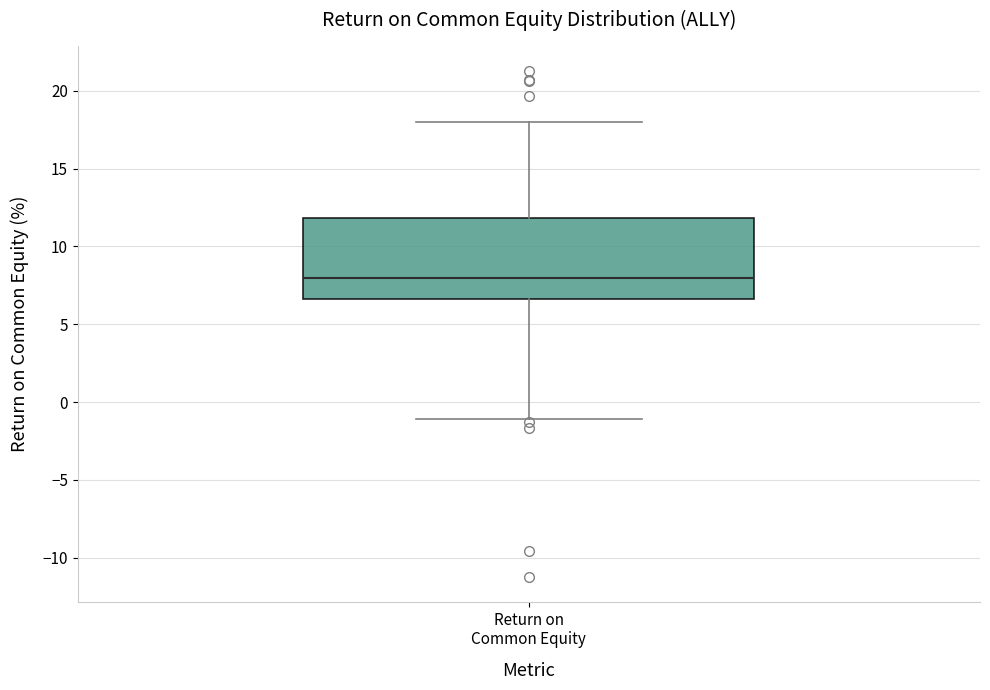

Read this box plot against the y-axis: the position of the median line, the range covered by the box, and the ends of both whiskers. The values are not printed on the chart, so give them approximately, as read against the axis.

median 8.0, box 6.5 to 12.0, whiskers -1.0 to 18.0